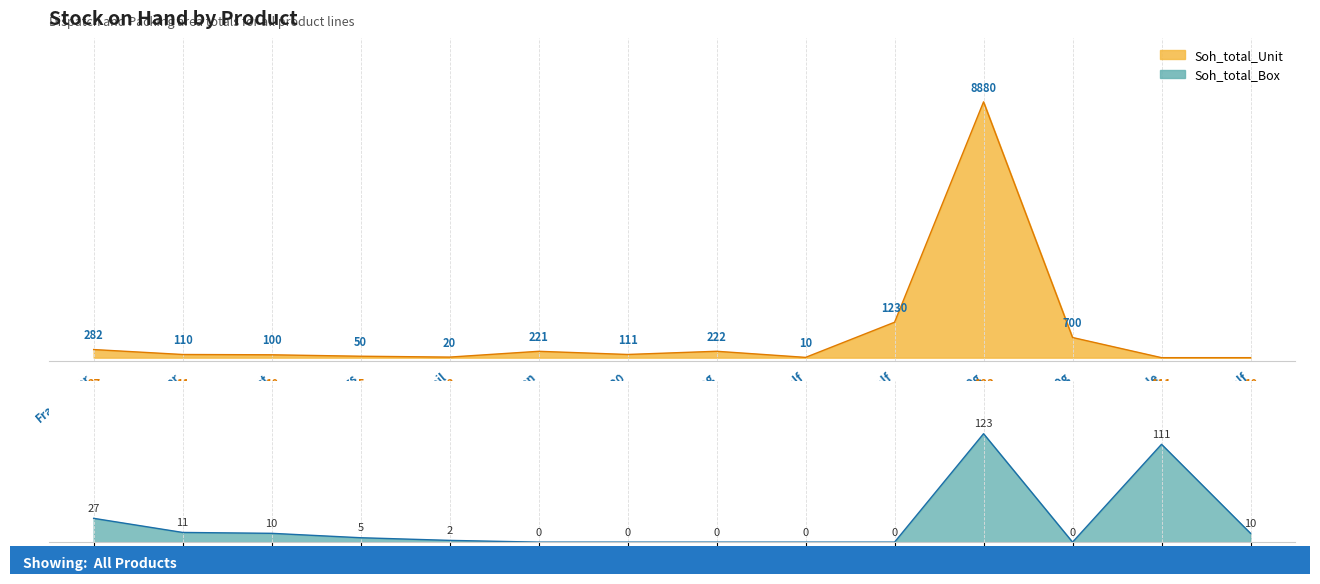

Where does the Soh_total_Box series first go above 5?

Frankfurter